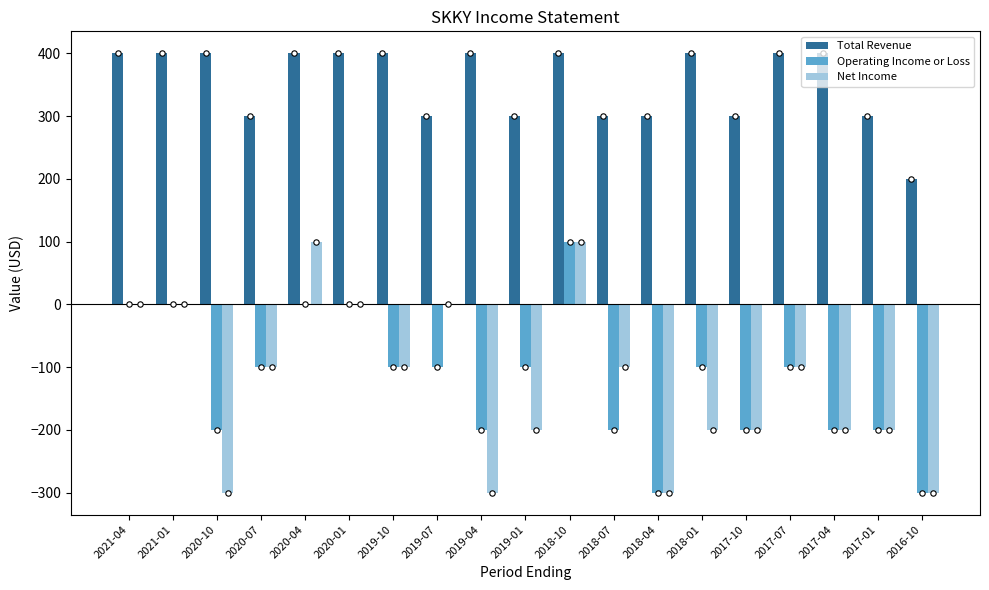

What are all the series names shown in the legend?

Total Revenue, Operating Income or Loss, Net Income